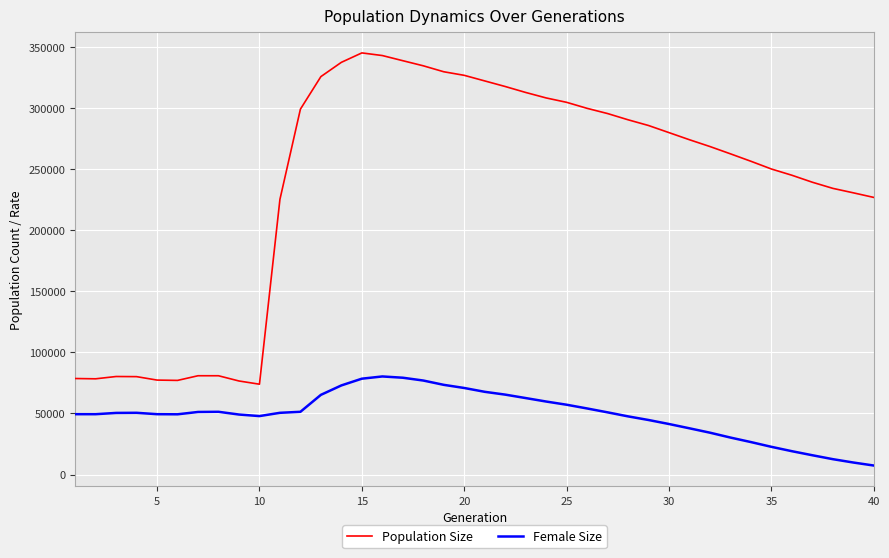

What is the difference between the maximum and minimum values in the Female Size series?

72873